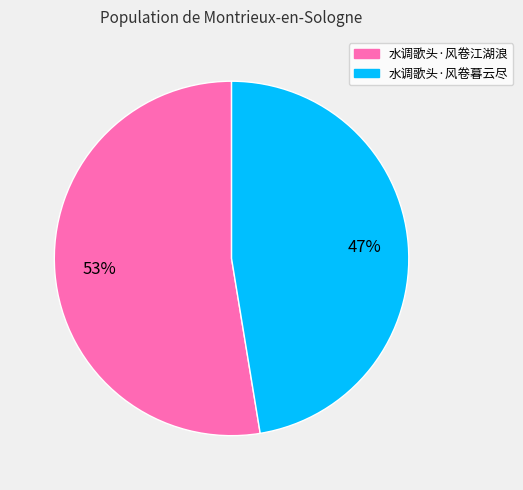

How many slices are in this pie chart?

2